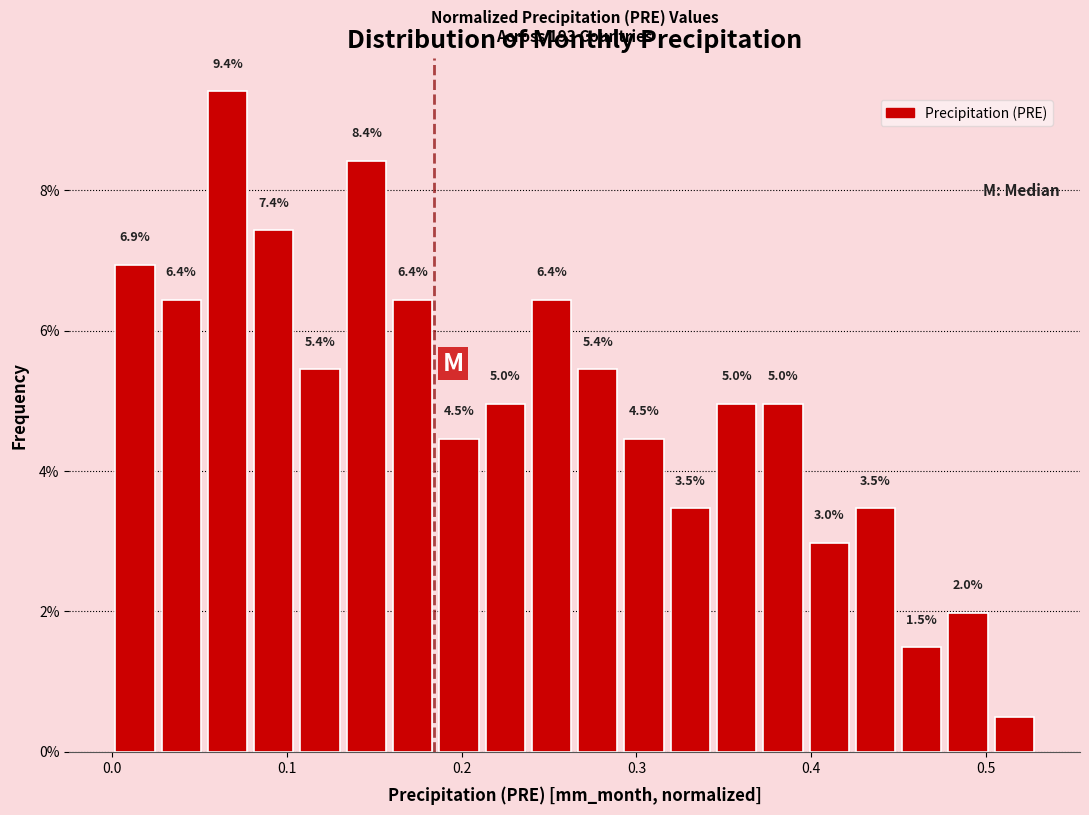

Around what value on the x-axis is the tallest bar? Give the approximate position of its centre, as read against the axis.

0.07